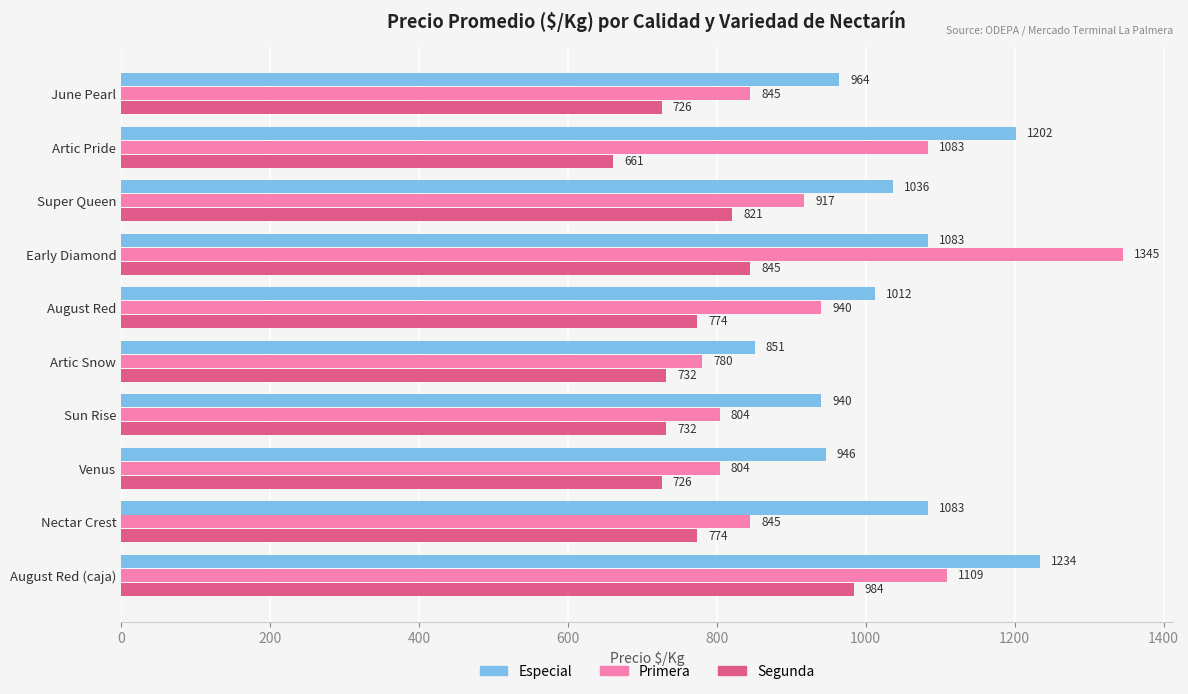

What is the difference between the second highest and second lowest values in the Especial series?

262